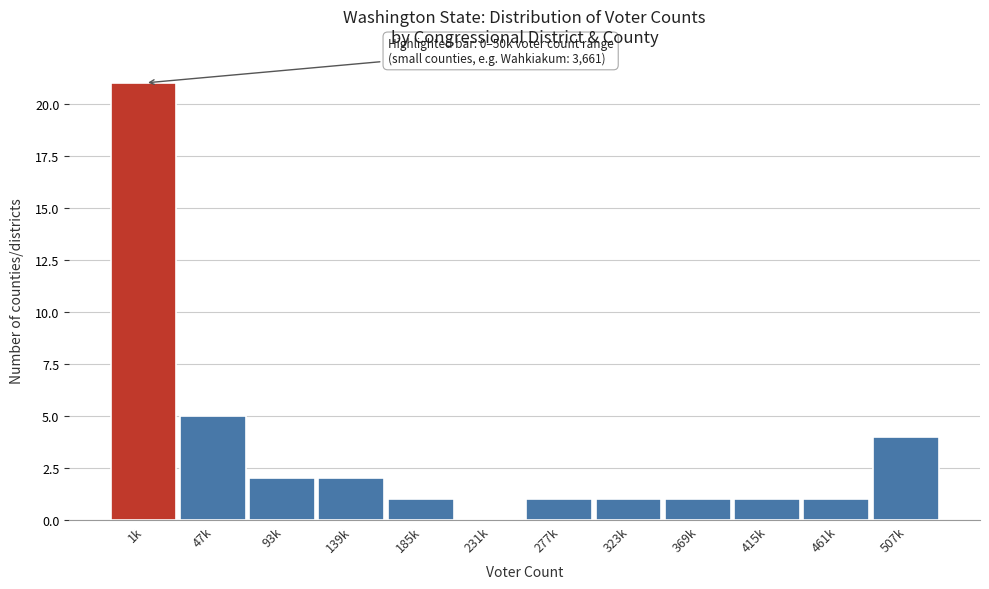

Reading left to right, extract all data points from this chart.

1k=21	47k=5	93k=2	139k=2	185k=1	231k=0	277k=1	323k=1	369k=1	415k=1	461k=1	507k=4